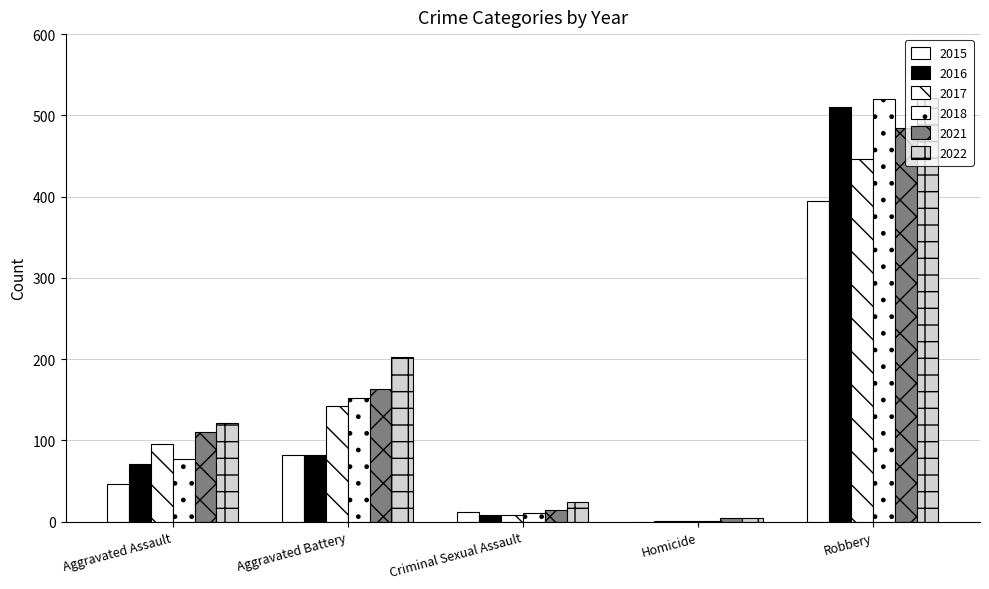

How many positive values does the 2015 series have?

4